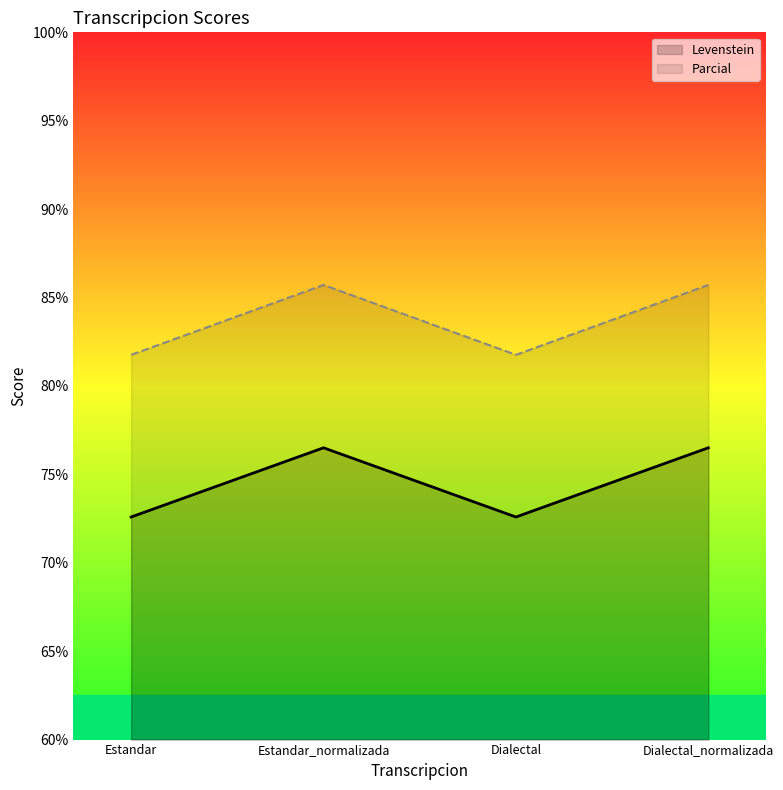

What is the sum of all Parcial values?

335.0